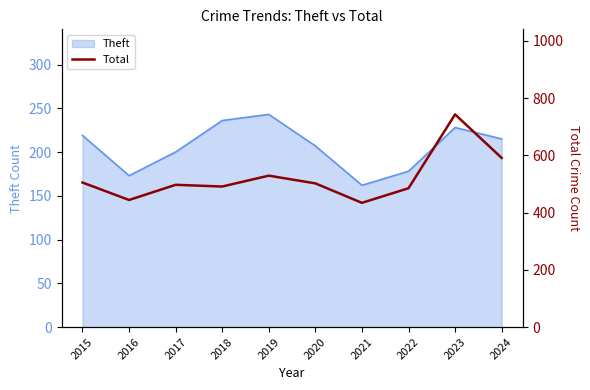

The Theft series shows 331 at 2018. True or false?

False